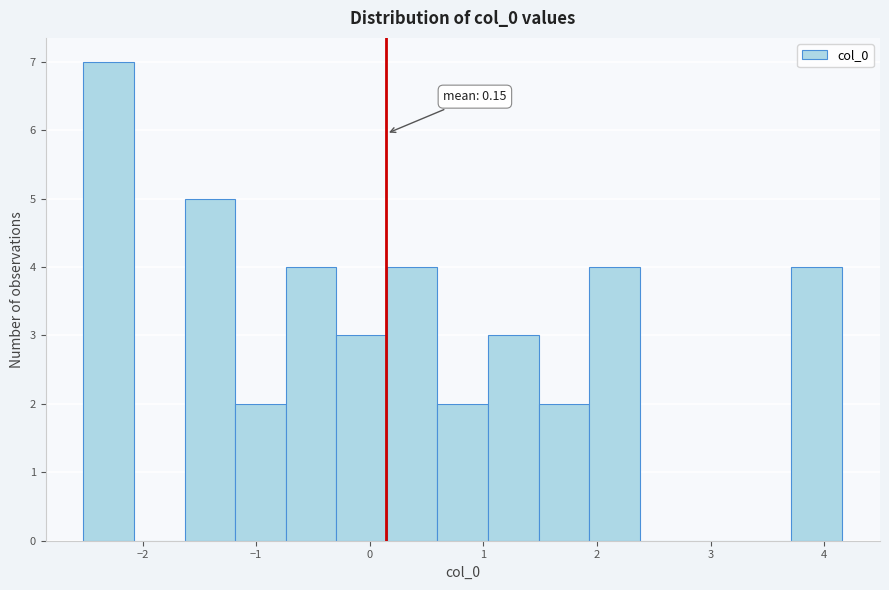

Which range on the x-axis has the tallest bar?

-2.5 to -2.1